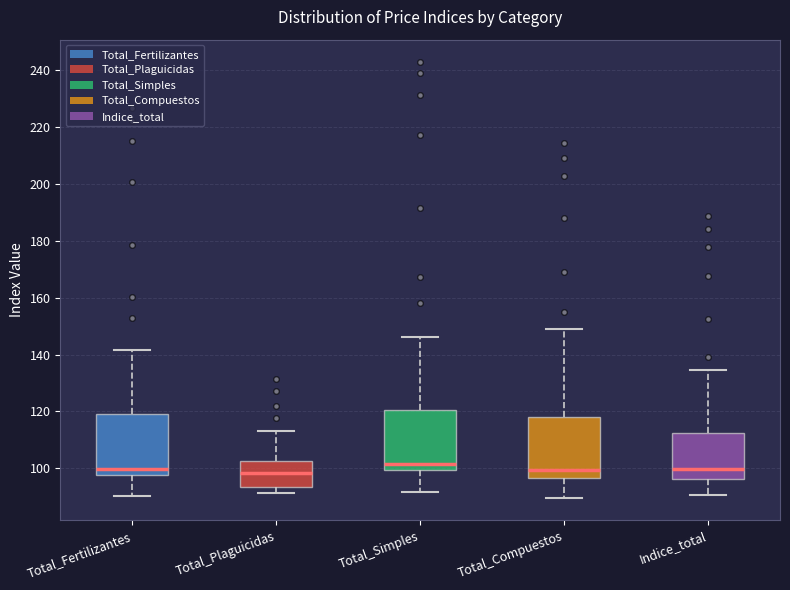

Reading left to right, transcribe this box plot: for each box, give where its median line is, the range the box spans, and where its two whiskers end, as read against the y-axis. The values are not printed on the chart, so give them approximately, as read against the axis.

Total_Fertilizantes: median 100, box 98 to 120, whiskers 90 to 142
Total_Plaguicidas: median 98, box 94 to 102, whiskers 92 to 114
Total_Simples: median 102, box 100 to 120, whiskers 92 to 146
Total_Compuestos: median 100, box 96 to 118, whiskers 90 to 148
Indice_total: median 100, box 96 to 112, whiskers 90 to 134